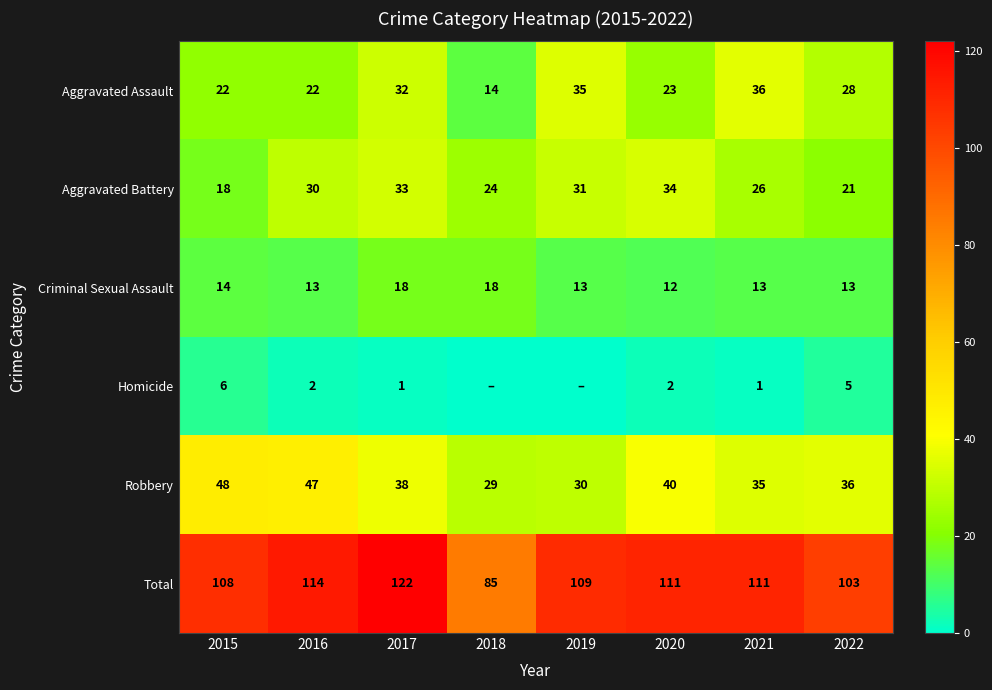

Rank the categories by Robbery value from lowest to highest.

2018, 2019, 2021, 2022, 2017, 2020, 2016, 2015